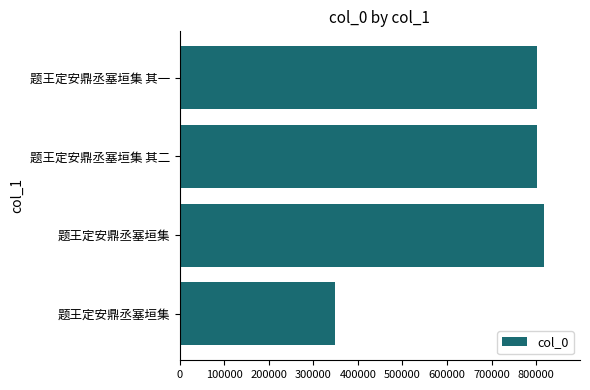

What is the greatest value displayed?

816570